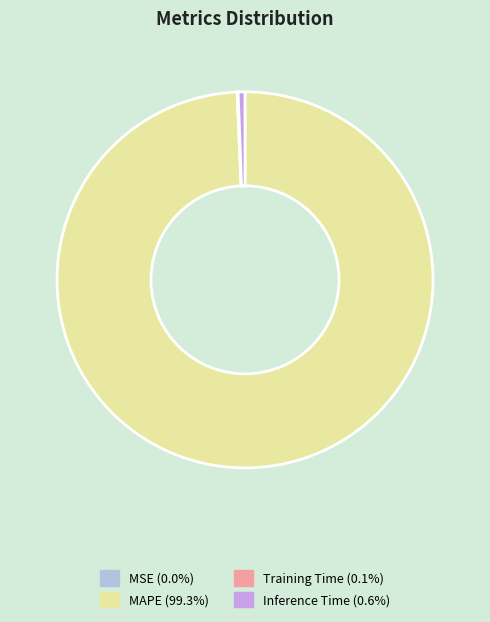

Does MAPE (99.3%) represent more than half of the total?

Yes